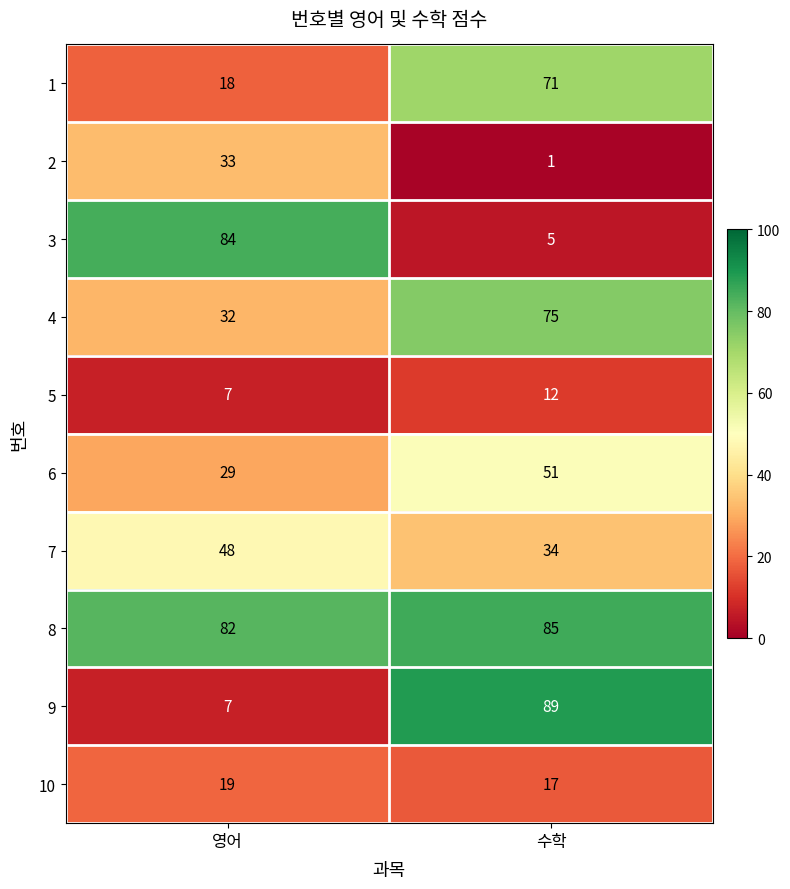

Between 영어 and 수학, which series saw the biggest shift?

9